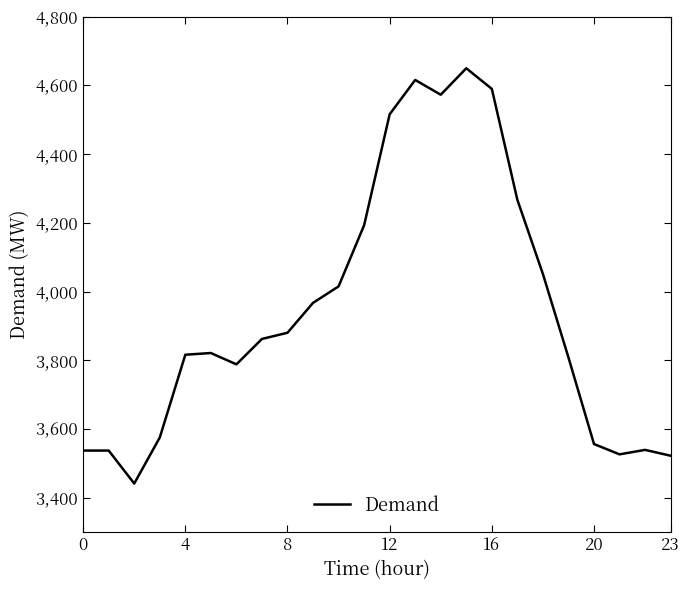

What is the greatest value displayed?

4650